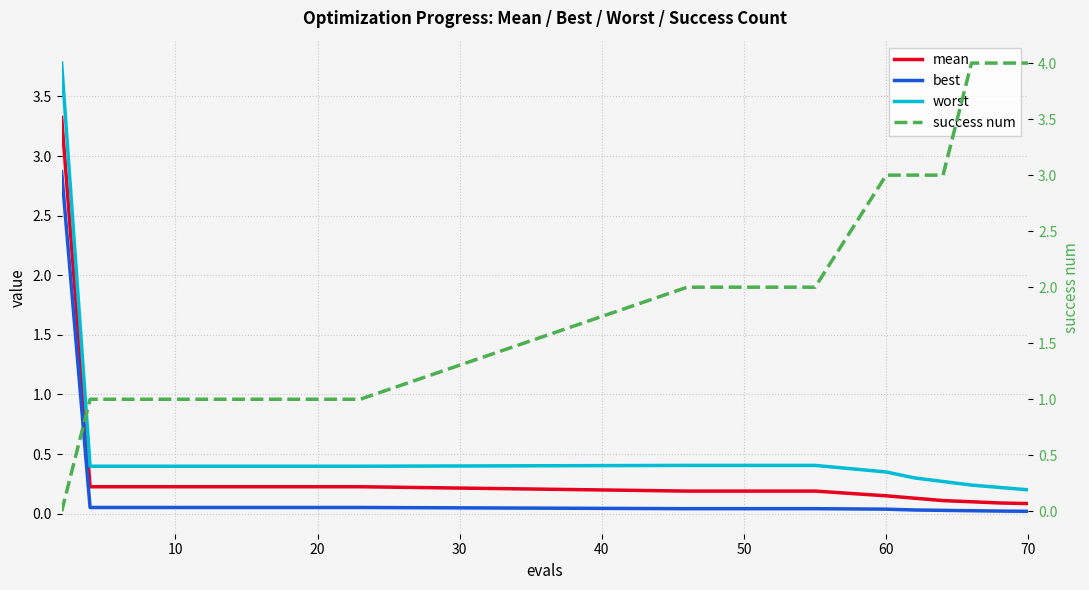

Is it true that worst equals 0.4 at 22?

False